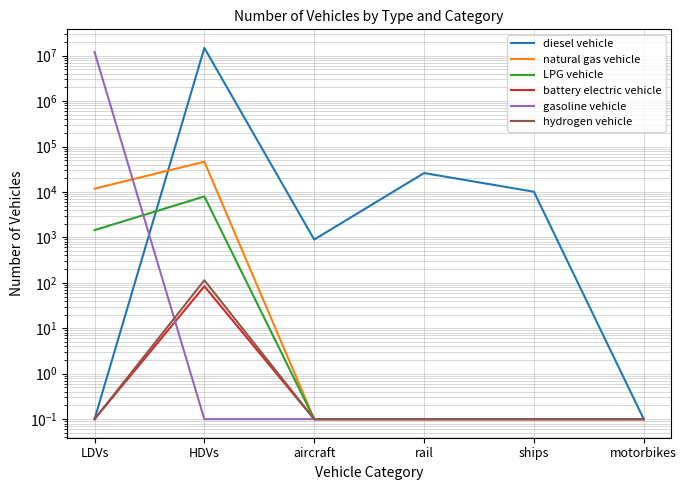

List the series in order of their peak value, lowest first.

battery electric vehicle, hydrogen vehicle, LPG vehicle, natural gas vehicle, gasoline vehicle, diesel vehicle